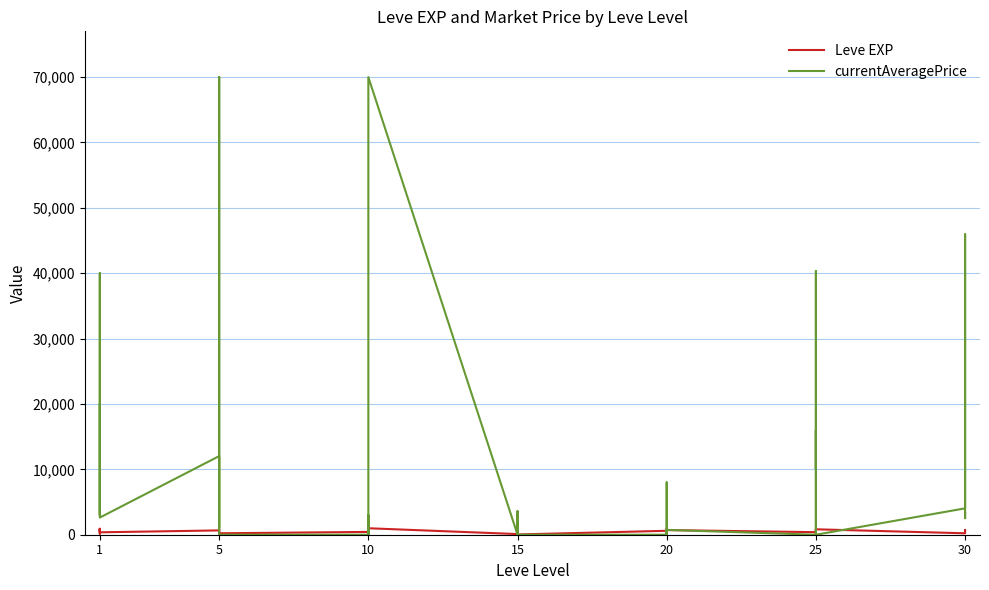

At how many categories does at least one series exceed 65739?

2